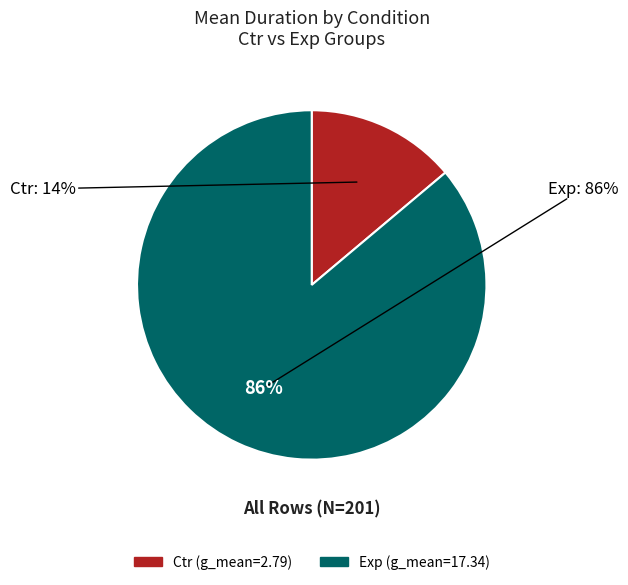

To the nearest percent, what is the difference between the largest and smallest slice percentages?

72%